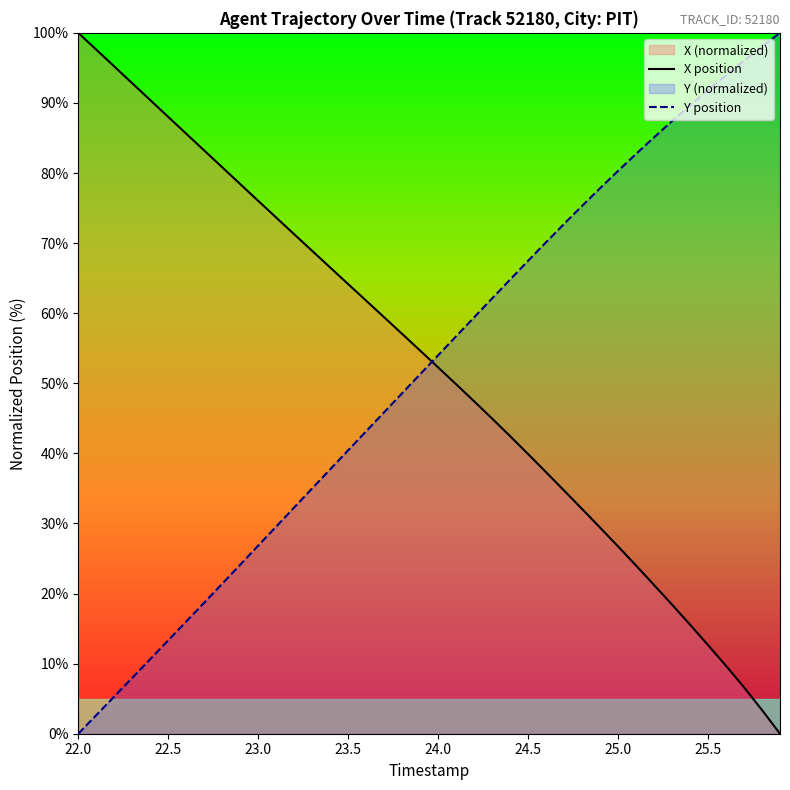

True or false: X position has more than 1 points higher than both neighbors.

False